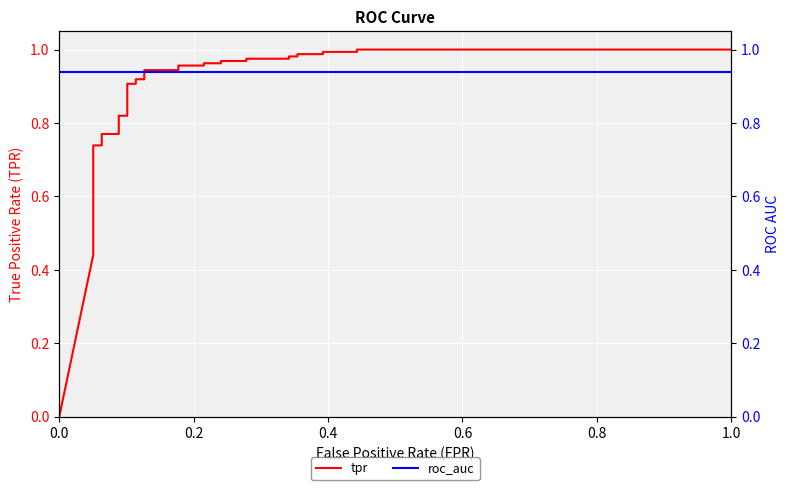

True or false: roc_auc and tpr cross at least once.

True